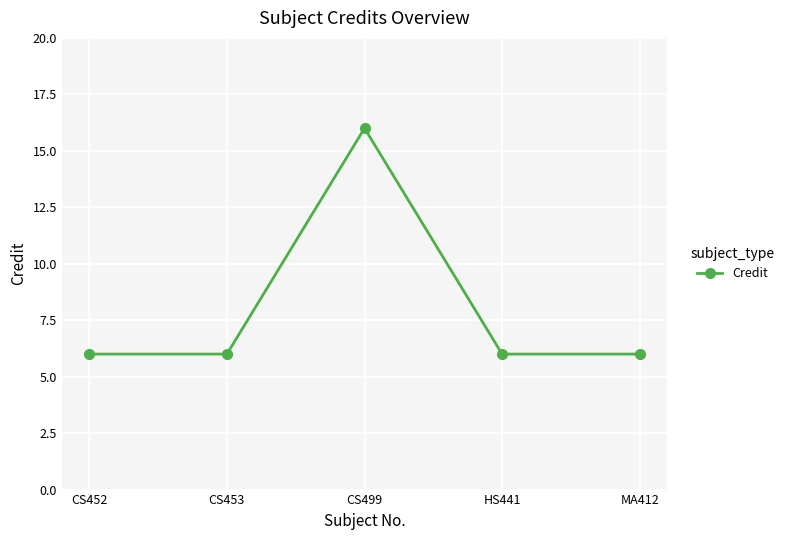

Reading left to right, list all the values displayed in this chart.

CS452=6	CS453=6	CS499=16	HS441=6	MA412=6